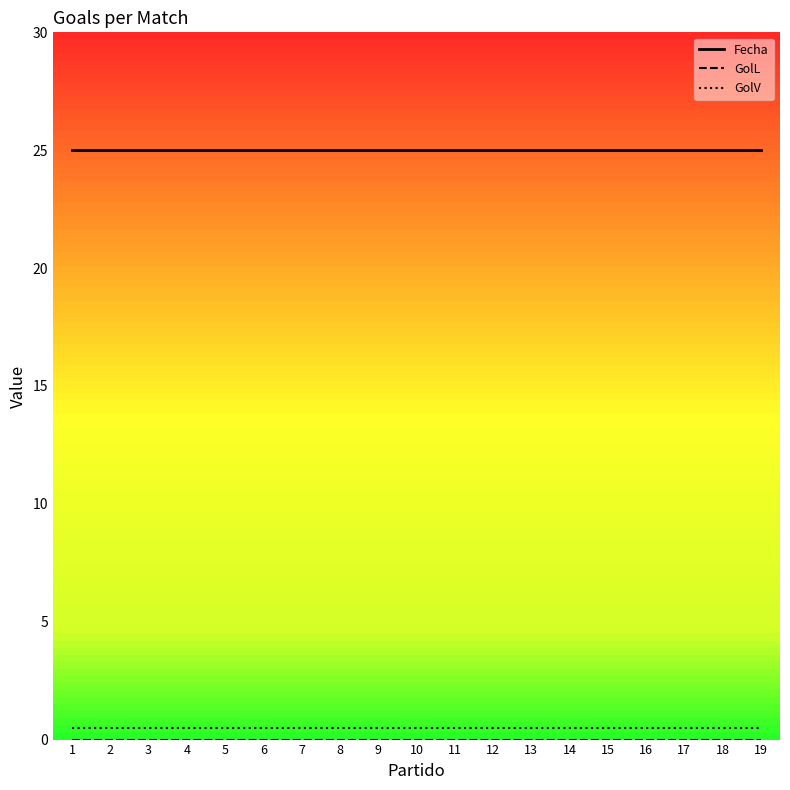

The value of GolV at 17 is 0.5. True or false?

True